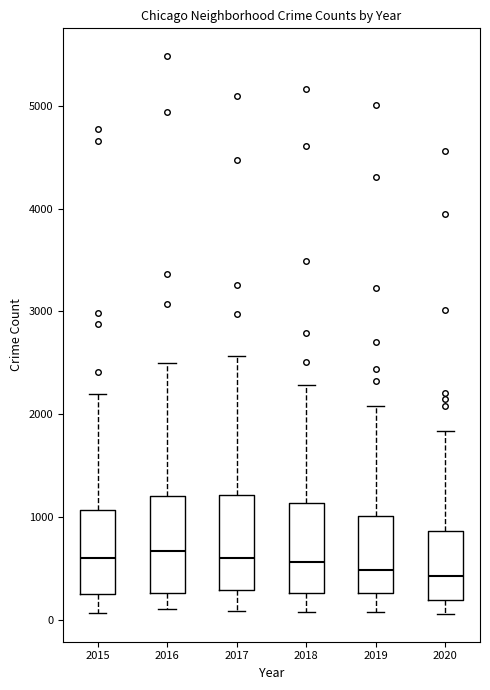

Reading left to right, transcribe this box plot: for each box, give where its median line is, the range the box spans, and where its two whiskers end, as read against the y-axis. The values are not printed on the chart, so give them approximately, as read against the axis.

2015: median 600, box 300 to 1100, whiskers 100 to 2200
2016: median 700, box 300 to 1200, whiskers 100 to 2500
2017: median 600, box 300 to 1200, whiskers 100 to 2600
2018: median 600, box 300 to 1100, whiskers 100 to 2300
2019: median 500, box 300 to 1000, whiskers 100 to 2100
2020: median 400, box 200 to 900, whiskers 100 to 1800